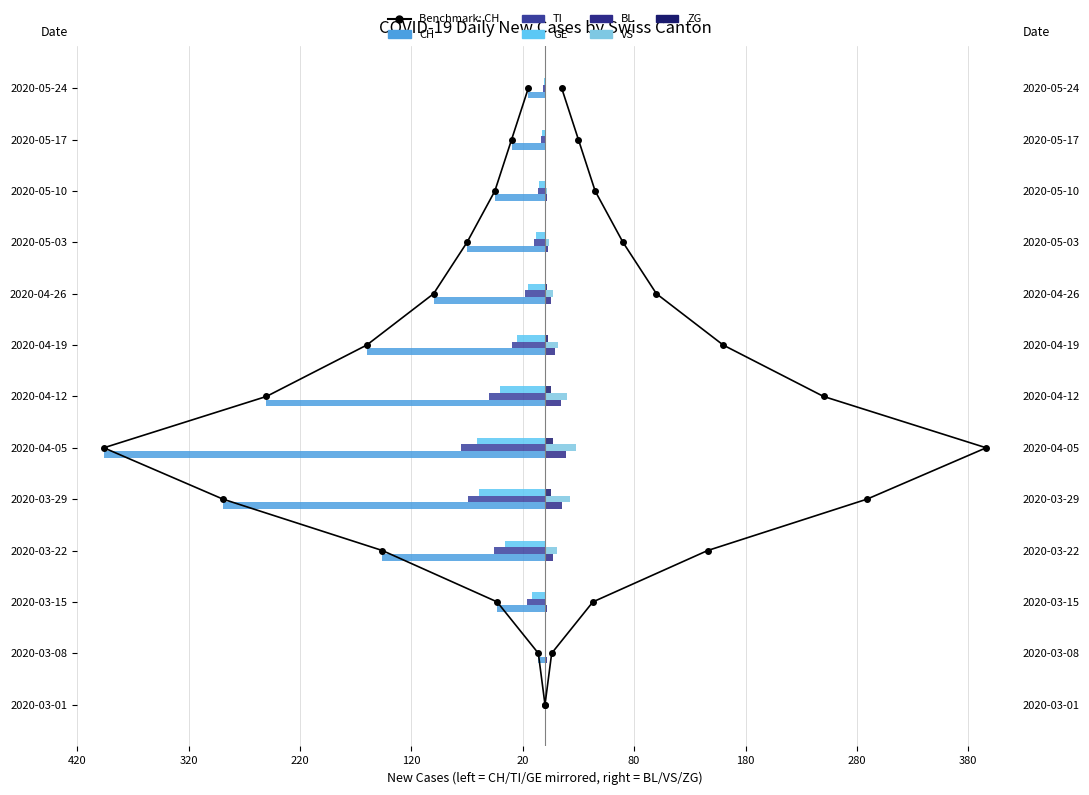

What is the difference between the second highest and minimum values in the ZG series?

5